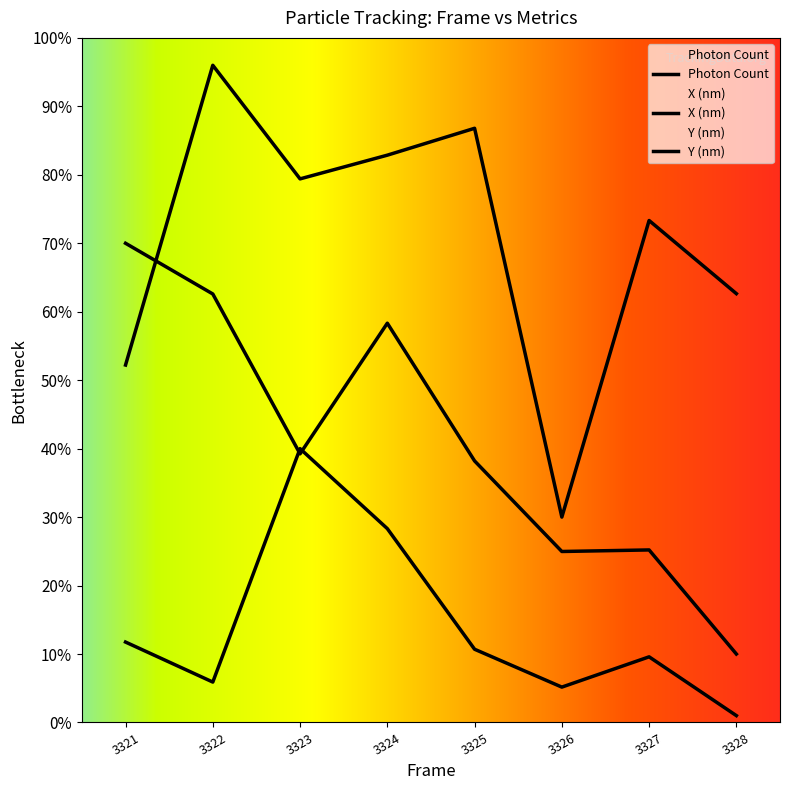

Which category has the highest value across all series?

3322